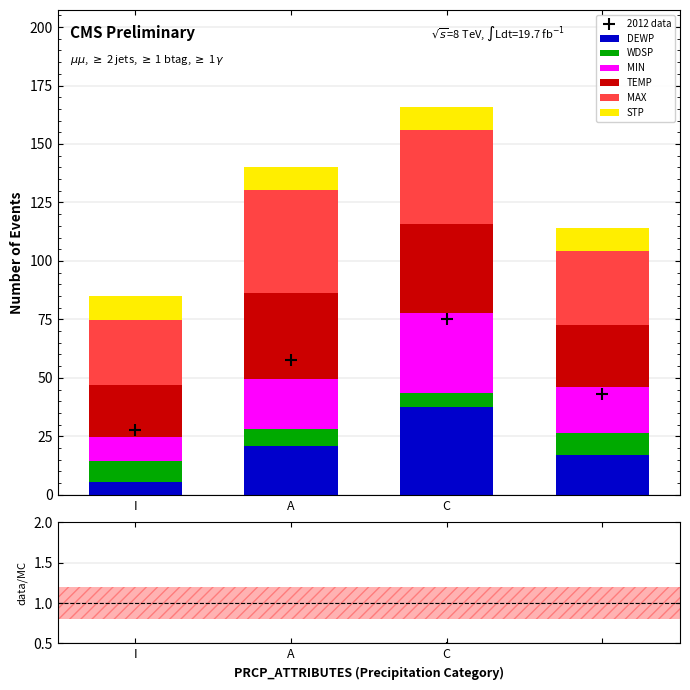

Is the value of MIN at A greater than the value of DEWP at A?

Yes